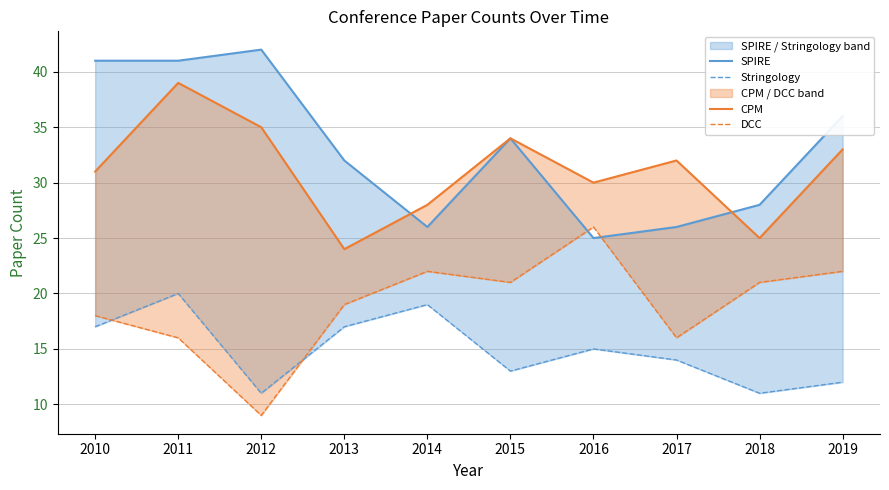

What is the difference between the maximum and second lowest values in the Stringology series?

9